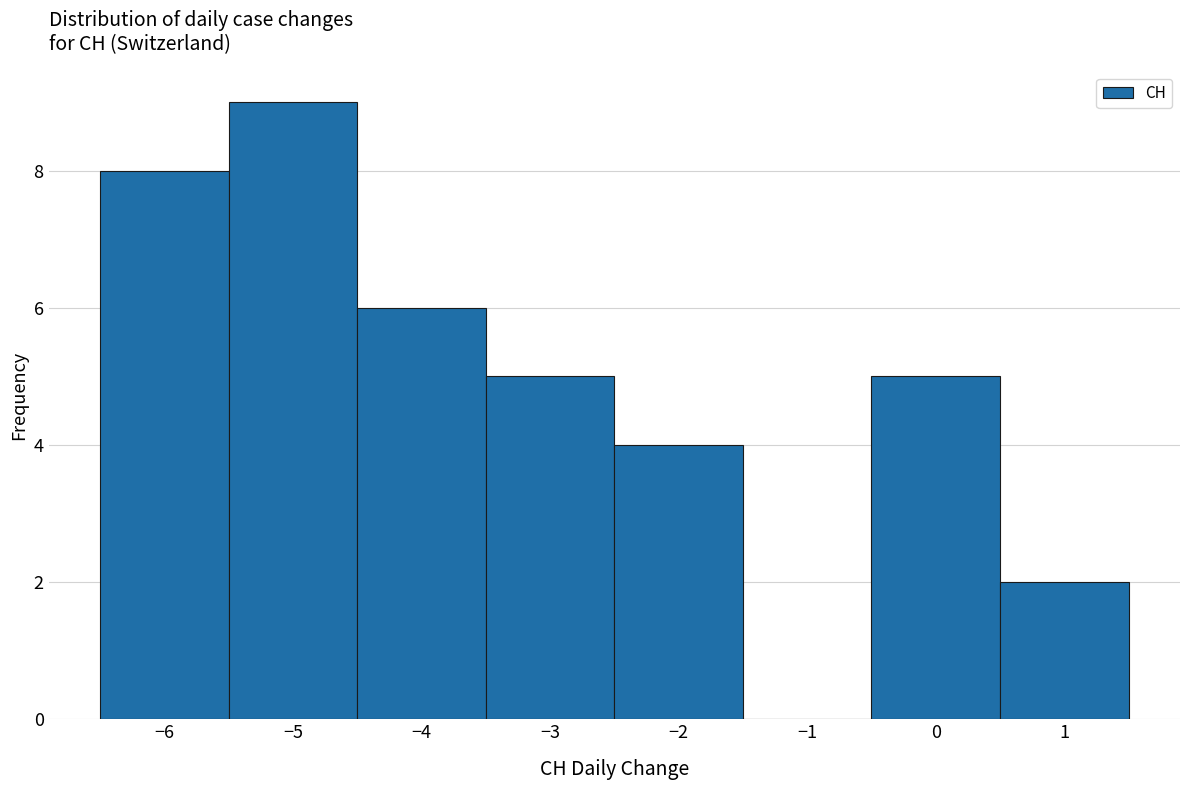

What is the height of the bar covering -6.5 to -5.5 on the x-axis? The values are not printed on the chart, so give them approximately, as read against the axis.

8